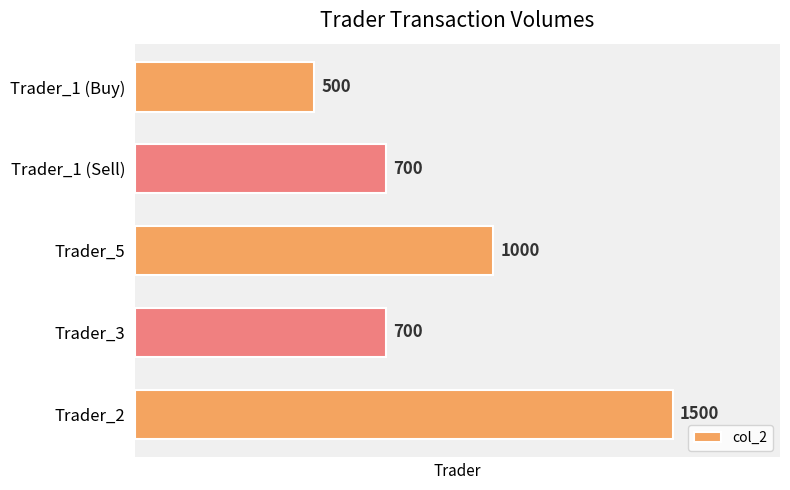

Where is the data nearest to the value 1000?

Trader_5